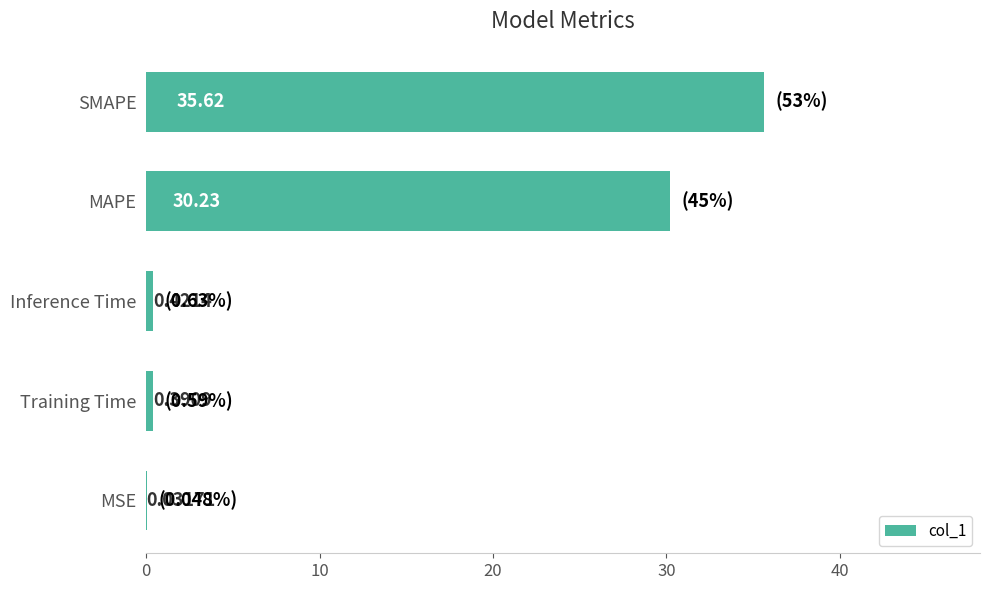

What is the change in value from Inference Time to SMAPE?

+35.2